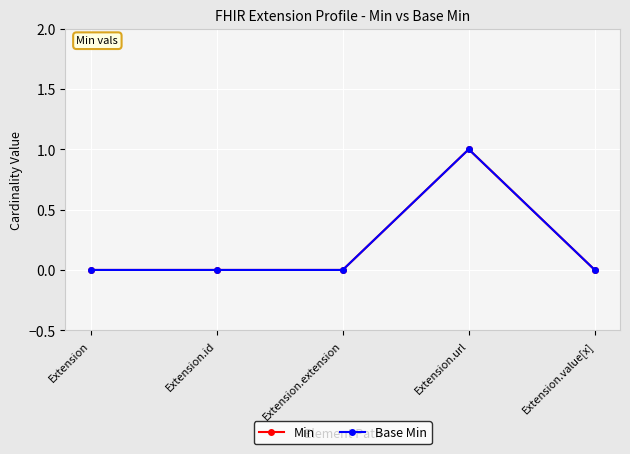

Is it true that Base Min equals 1 at Extension.url?

True